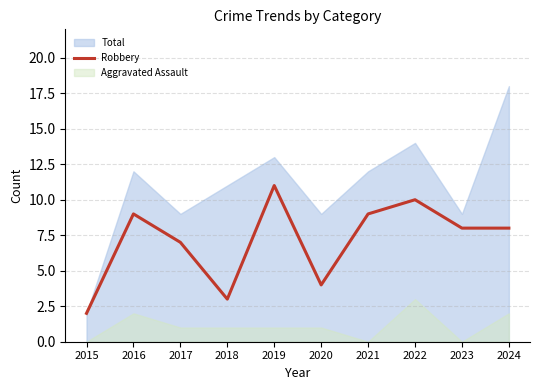

Which category has the highest value in the Robbery series?

2019